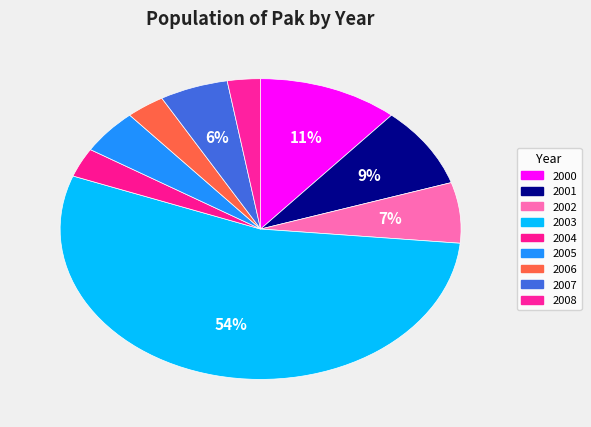

How many segments does this pie chart have?

9